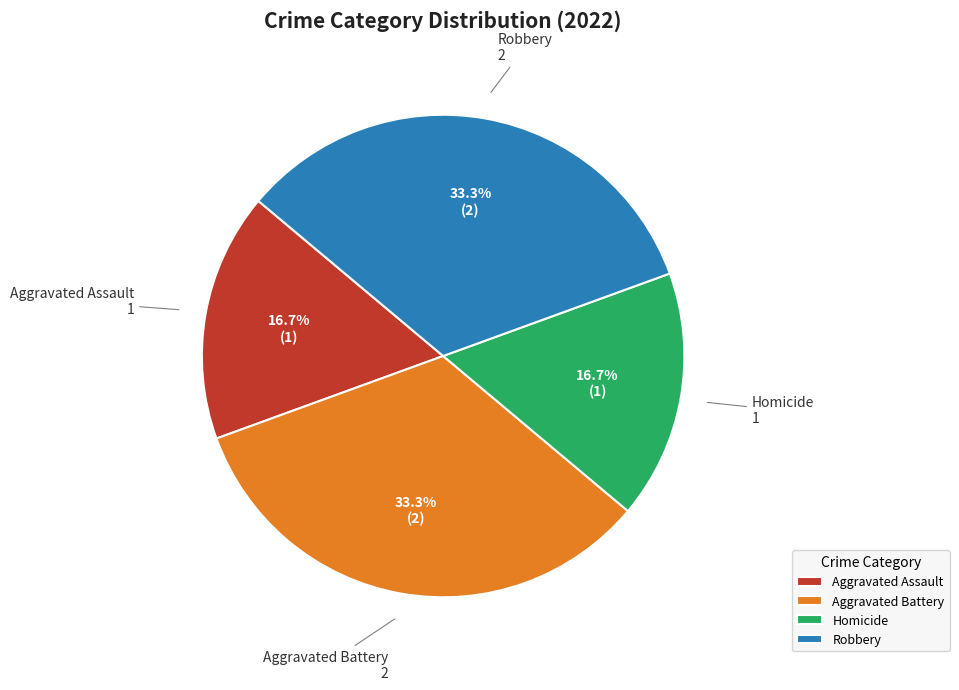

To the nearest percent, what percentage of the pie is Robbery?

33%